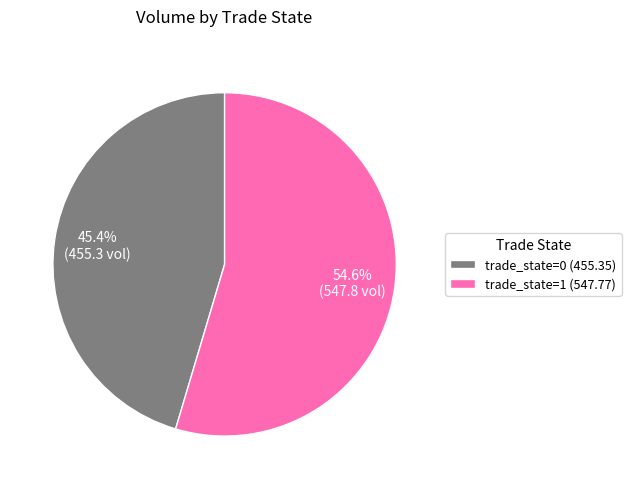

Do trade_state=1 (547.77) and trade_state=0 (455.35) together represent more than half of the pie?

Yes